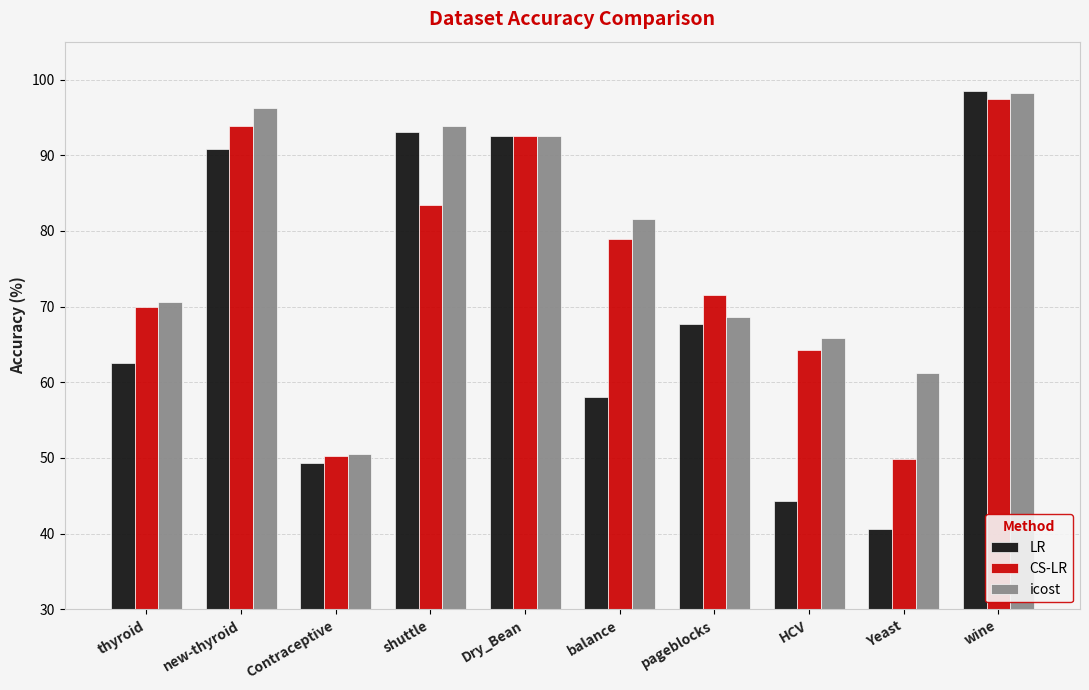

What is the maximum value shown in the chart?

98.5